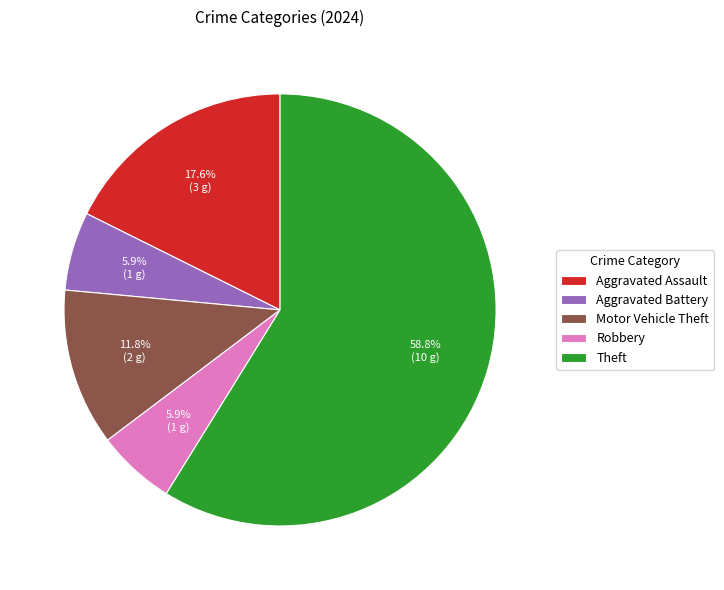

How many segments does this pie chart have?

5